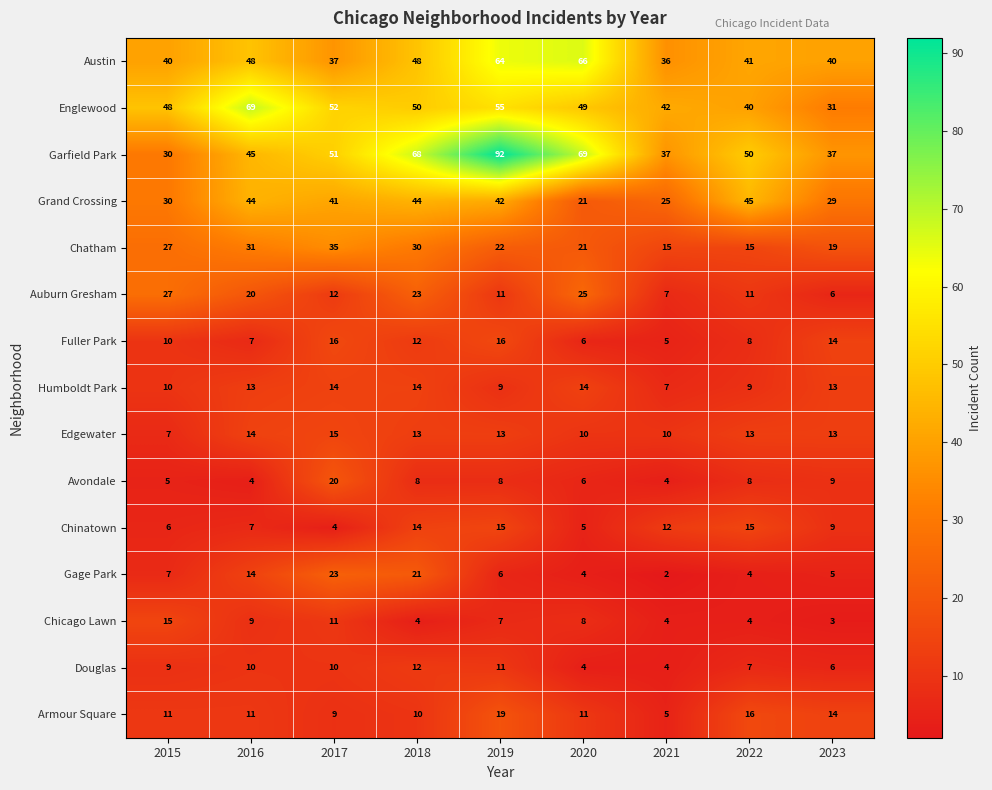

At which label is Chatham closest to 25?

2015